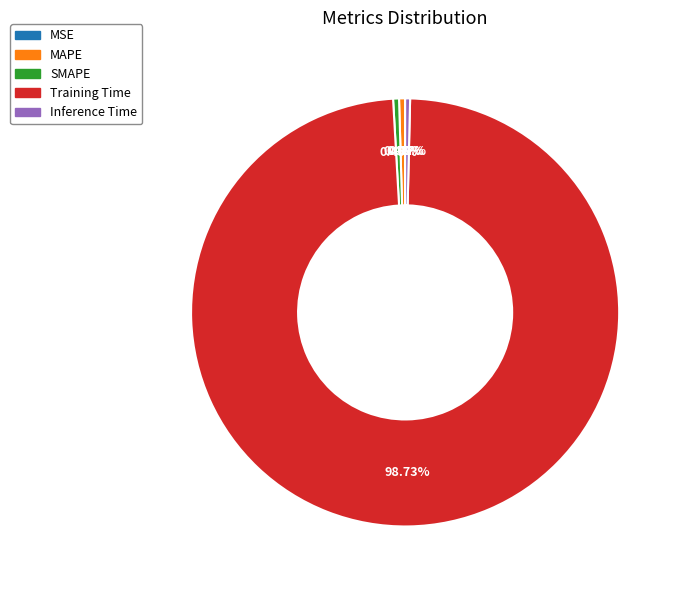

Which has a higher value, Training Time or Inference Time?

Training Time